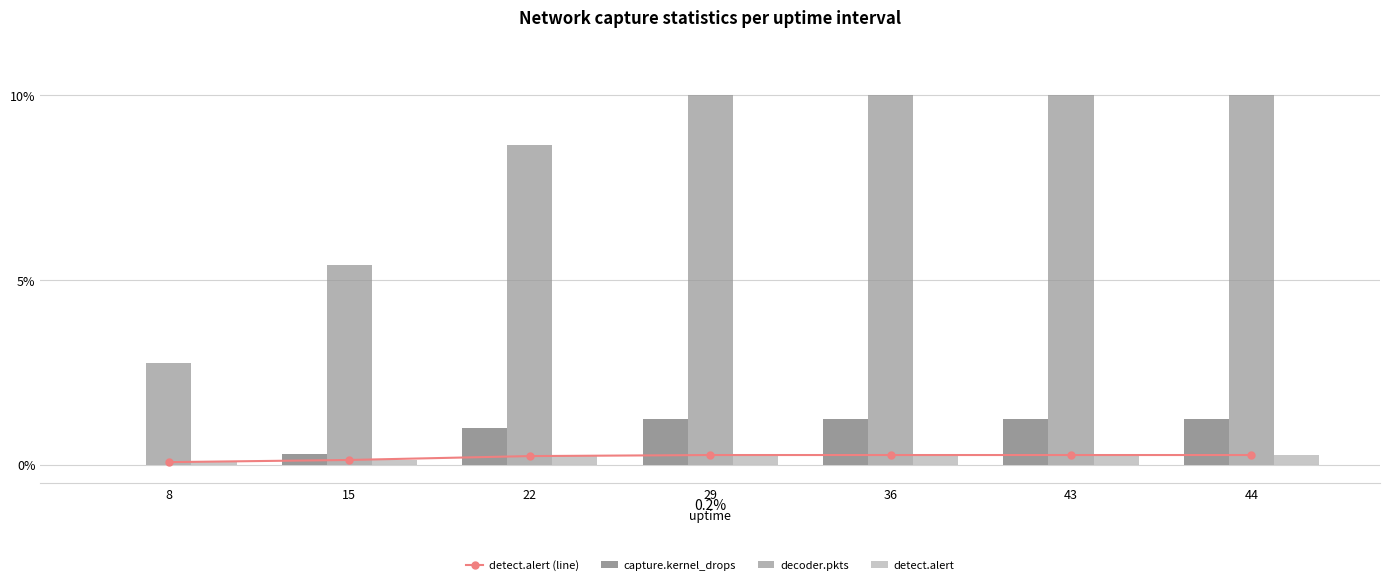

What is the average value of the decoder.pkts series?

8.1